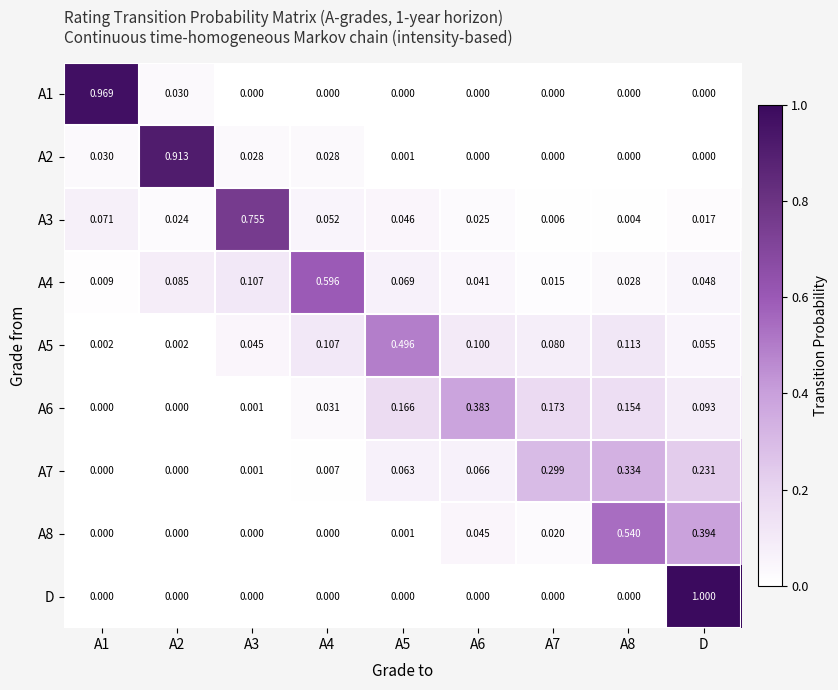

At which category is the sum across all series the highest?

D